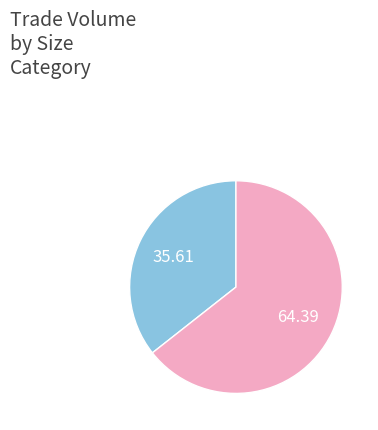

Does any single category account for the majority?

Yes